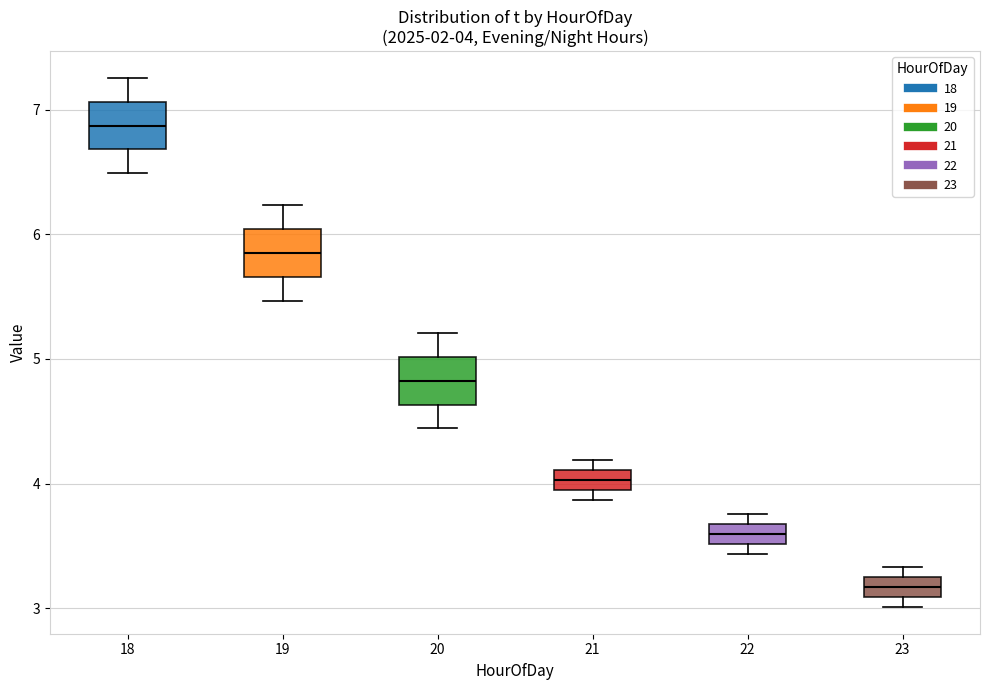

Which box has the highest median line?

18